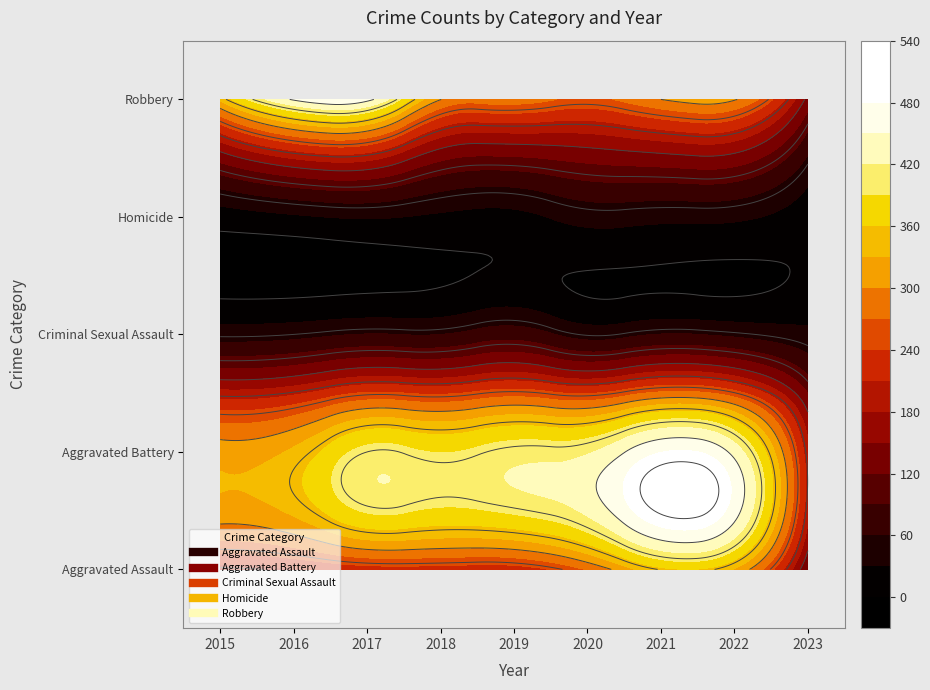

What is the difference between the Aggravated Assault values at 2017 and 2020?

49